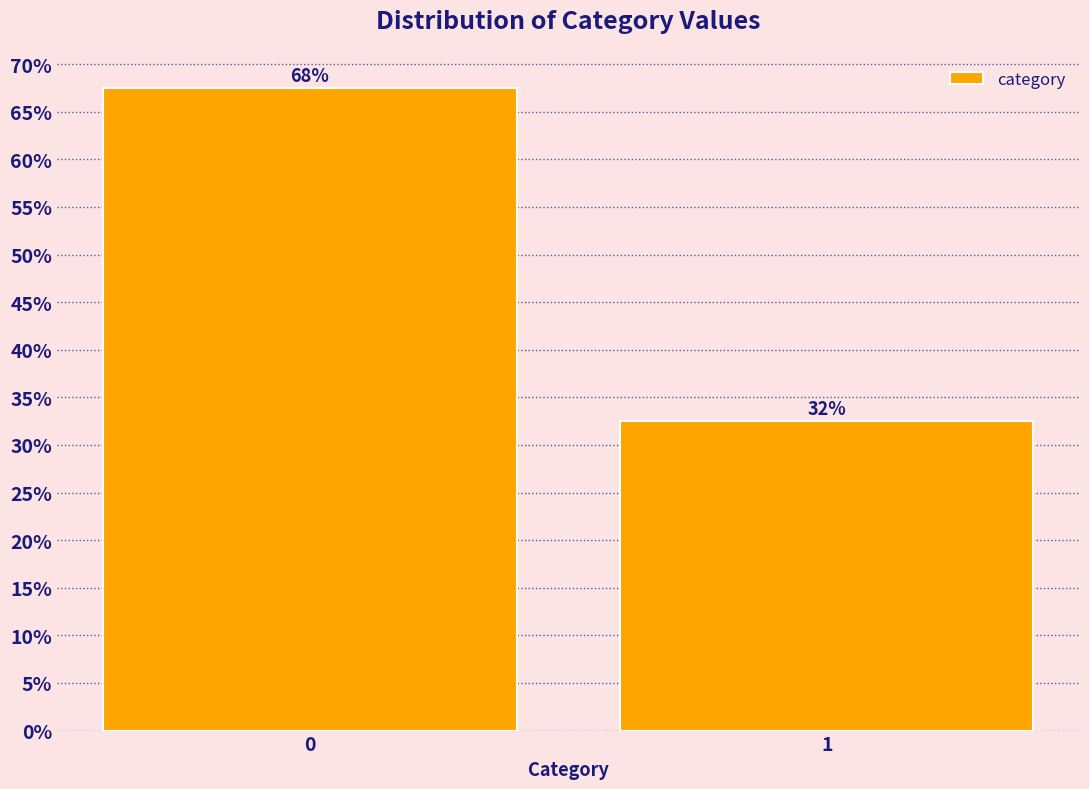

Are the bars horizontal?

No